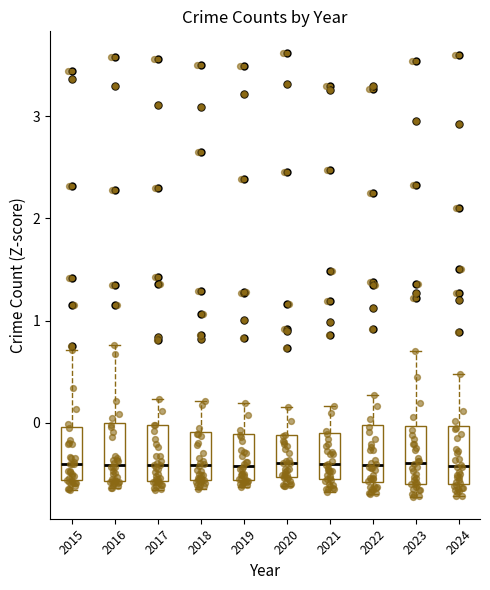

Reading left to right, transcribe this box plot: for each box, give where its median line is, the range the box spans, and where its two whiskers end, as read against the y-axis. The values are not printed on the chart, so give them approximately, as read against the axis.

2015: median -0.4, box -0.6 to 0.0, whiskers -0.7 to 0.7
2016: median -0.4, box -0.6 to 0.0, whiskers -0.6 (just below the box's lower edge) to 0.8
2017: median -0.4, box -0.6 to 0.0, whiskers -0.7 to 0.2
2018: median -0.4, box -0.6 to -0.1, whiskers -0.6 (just below the box's lower edge) to 0.2
2019: median -0.4, box -0.6 to -0.1, whiskers -0.6 (just below the box's lower edge) to 0.2
2020: median -0.4, box -0.5 to -0.1, whiskers -0.6 to 0.2
2021: median -0.4, box -0.5 to -0.1, whiskers -0.7 to 0.2
2022: median -0.4, box -0.6 to 0.0, whiskers -0.7 to 0.3
2023: median -0.4, box -0.6 to 0.0, whiskers -0.7 to 0.7
2024: median -0.4, box -0.6 to 0.0, whiskers -0.7 to 0.5